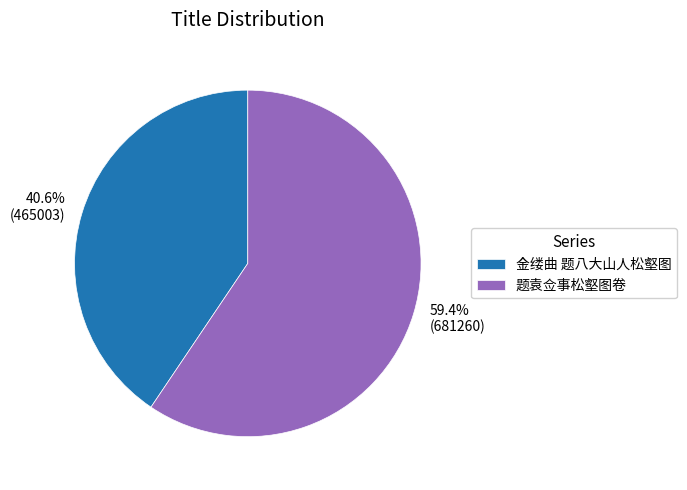

Which category has the biggest portion of the pie?

题袁佥事松壑图卷